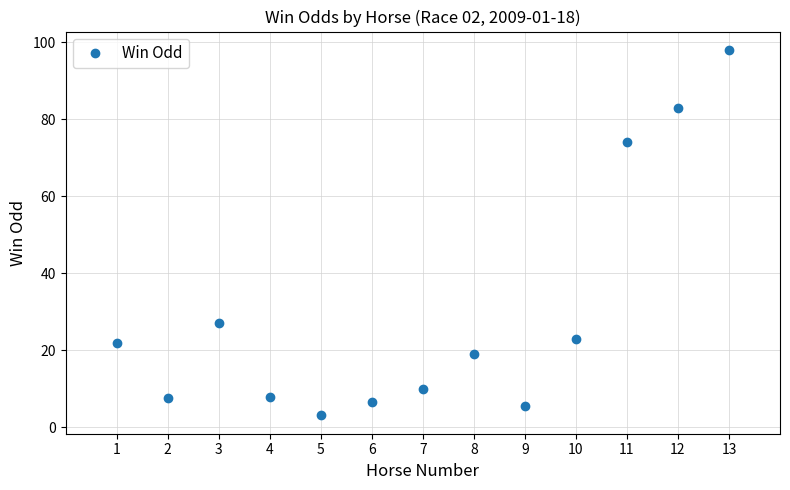

At which category does the data reach its first local valley?

2